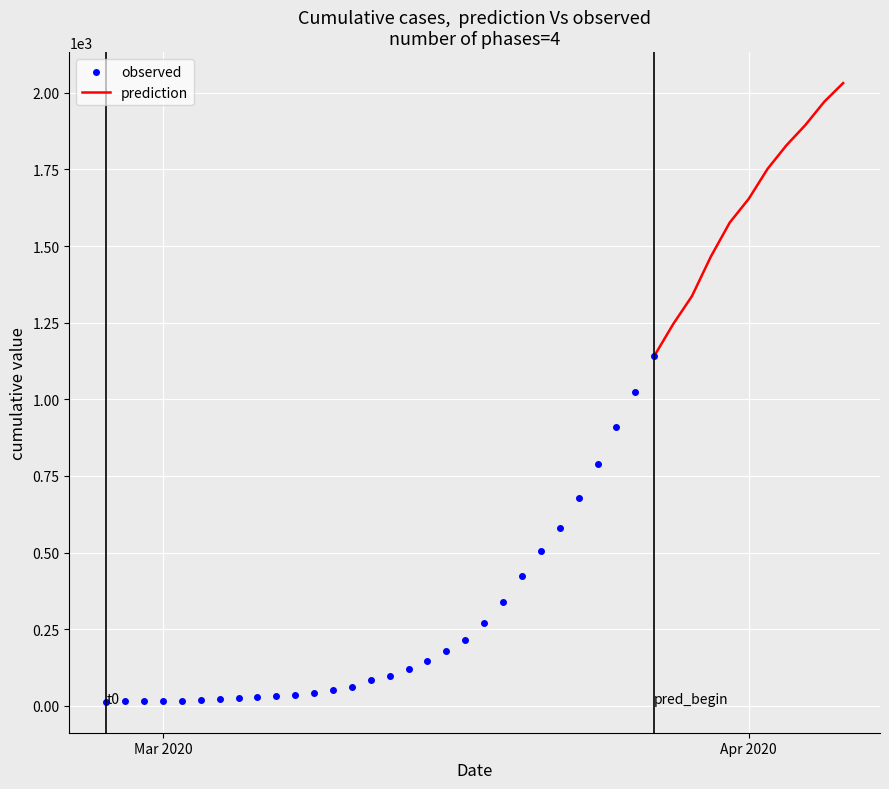

What is the change in value from 2020-03-09 to 2020-03-26?

+981